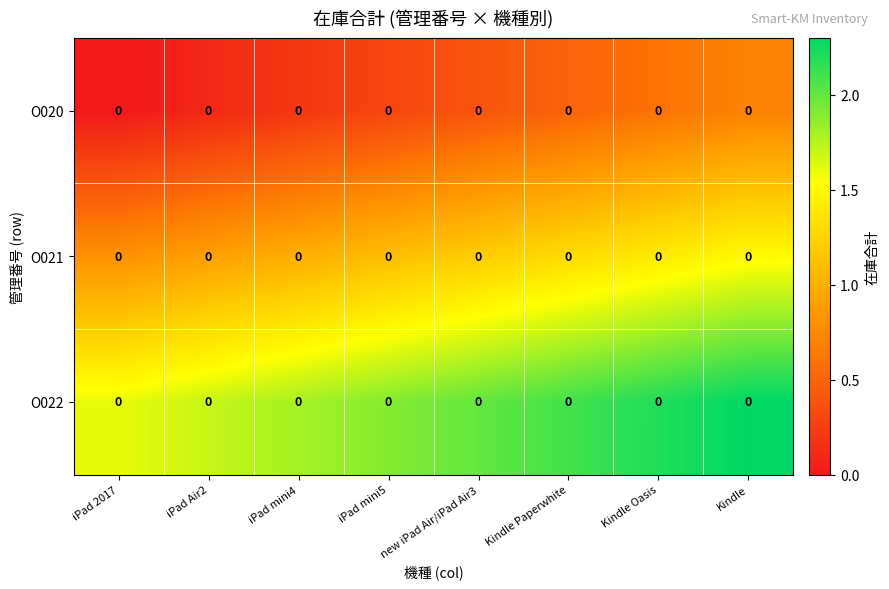

Is the value of O020 at iPad 2017 greater than the value of O022 at new iPad Air/iPad Air3?

No